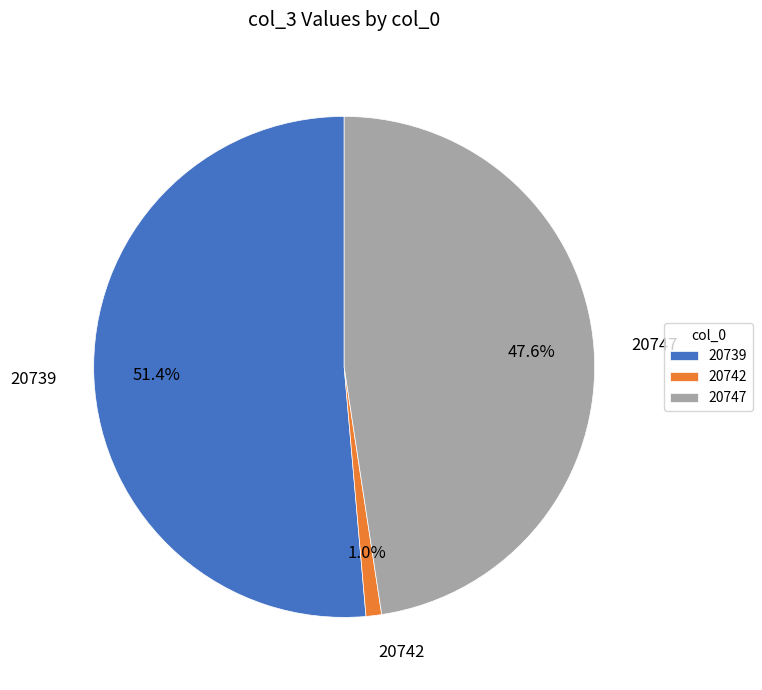

To the nearest percent, what is the average slice percentage?

33%